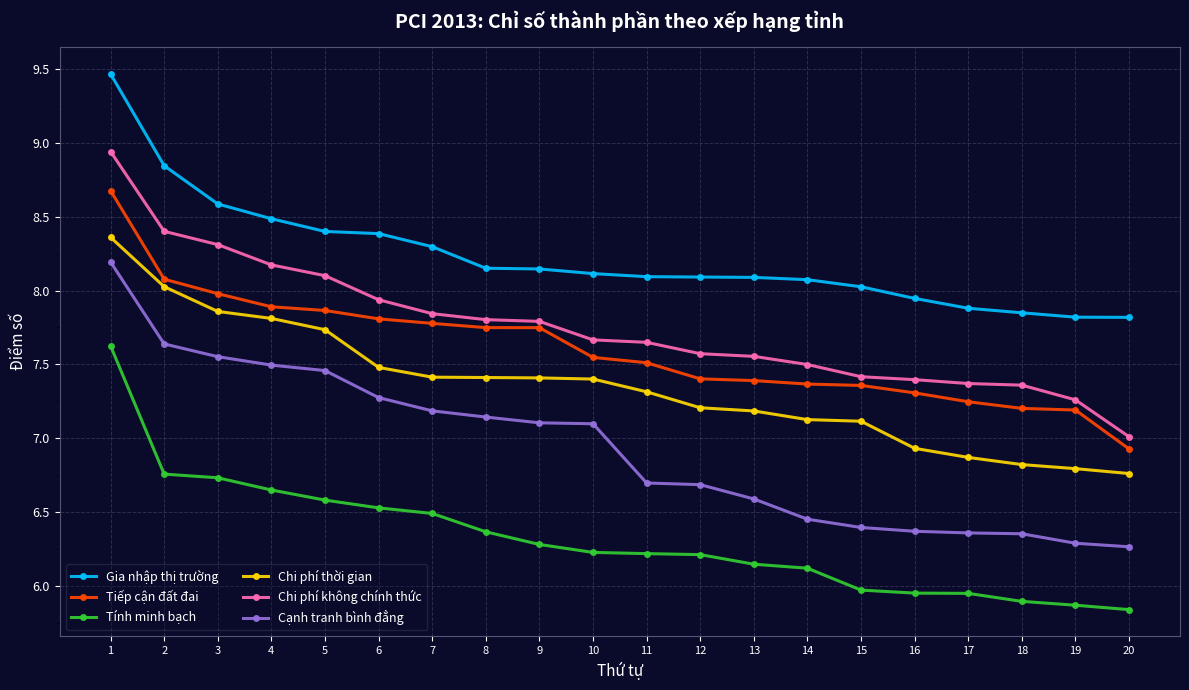

What is the sum of the Tính minh bạch values at 19 and 1?

13.5